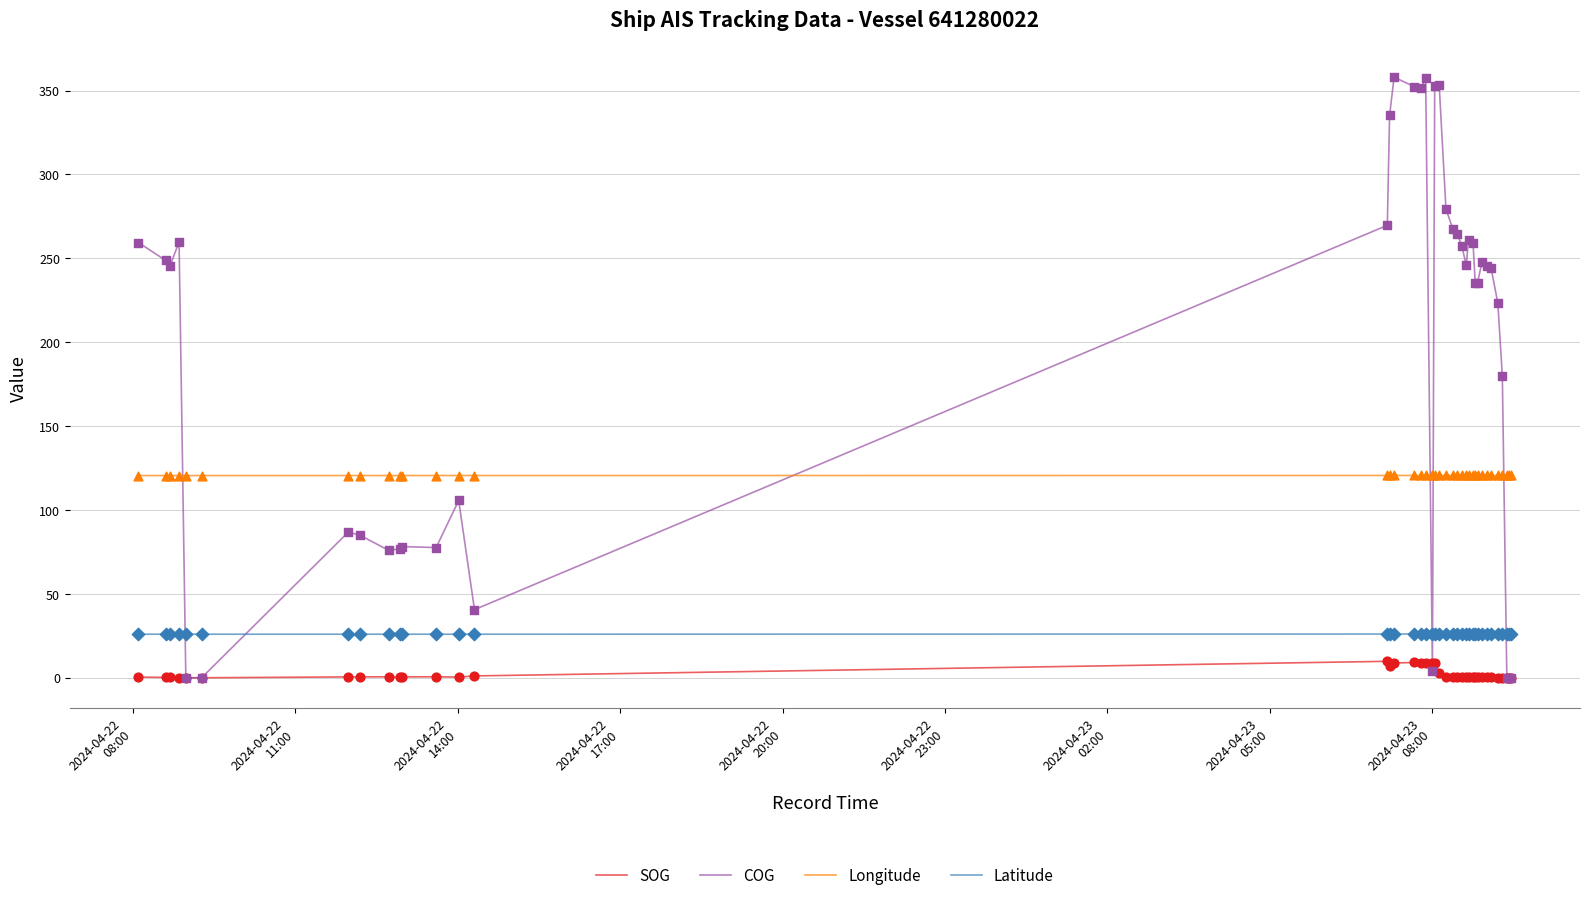

Which series has the largest total across all categories?

COG